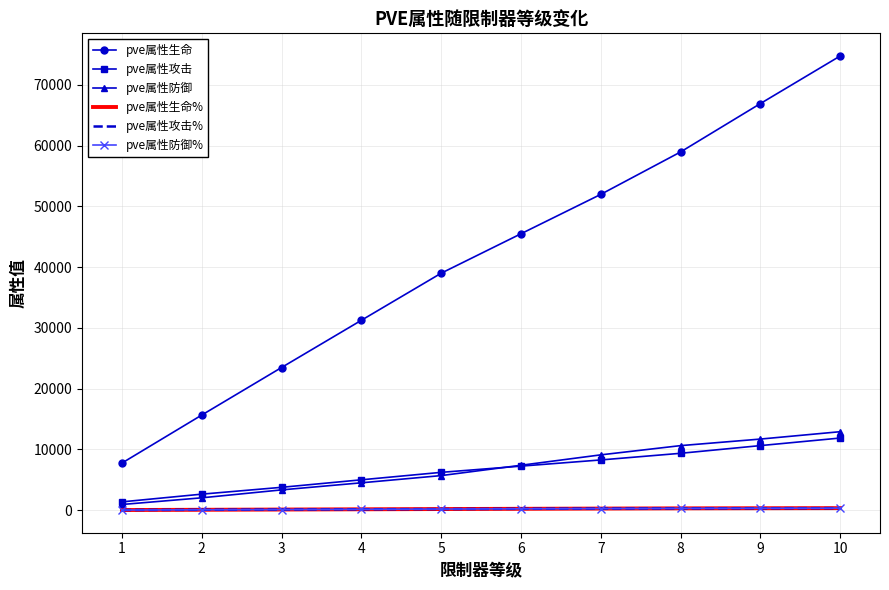

List the series in order of their peak value, highest first.

pve属性生命, pve属性防御, pve属性攻击, pve属性生命%, pve属性攻击%, pve属性防御%